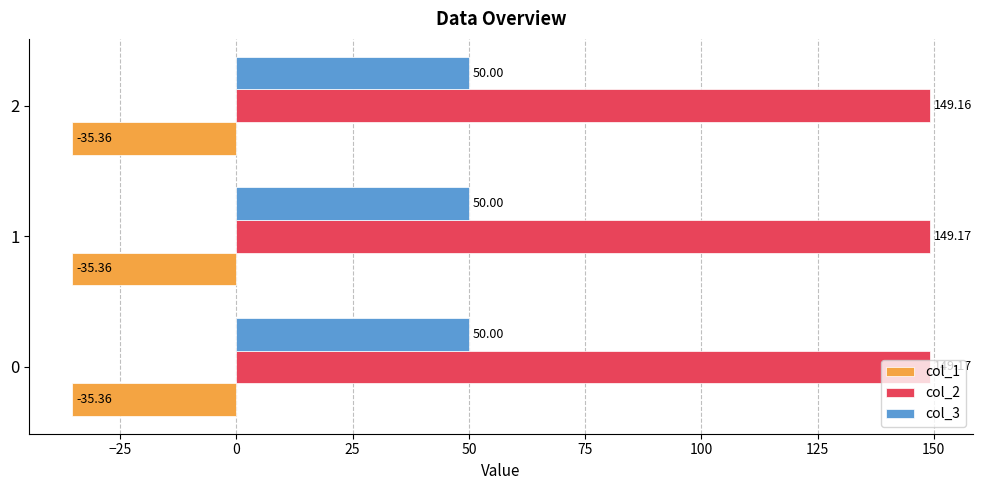

What is the highest value of the col_3 series?

50.0